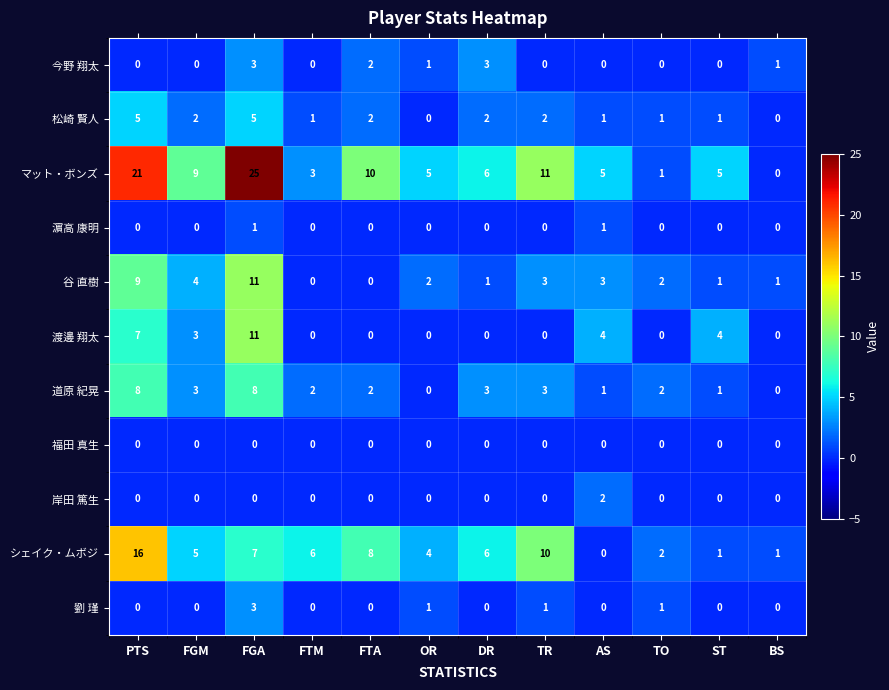

Count the number of data series in this chart.

11